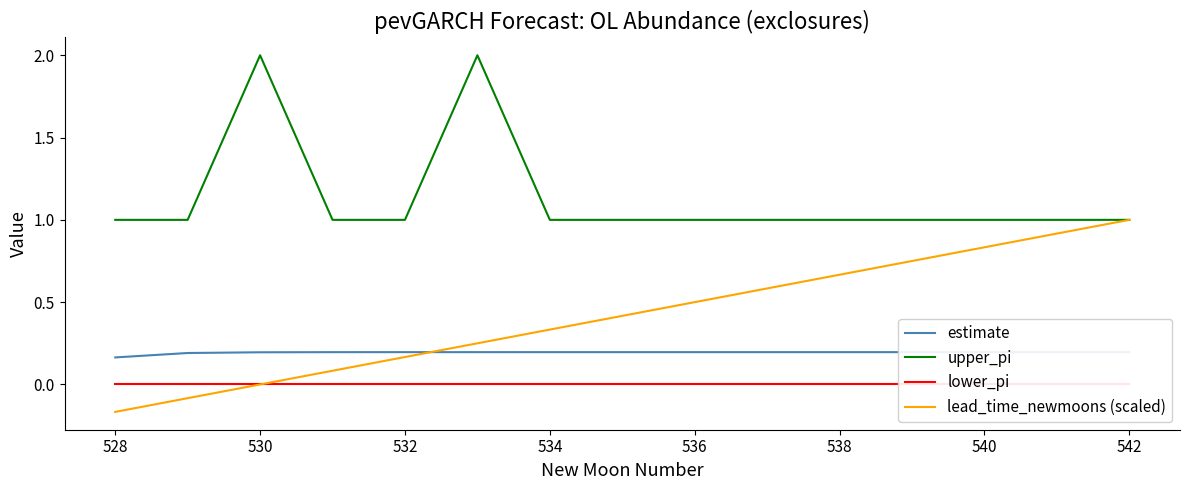

Is it true that lead_time_newmoons (scaled) equals 0.2 at 536?

False